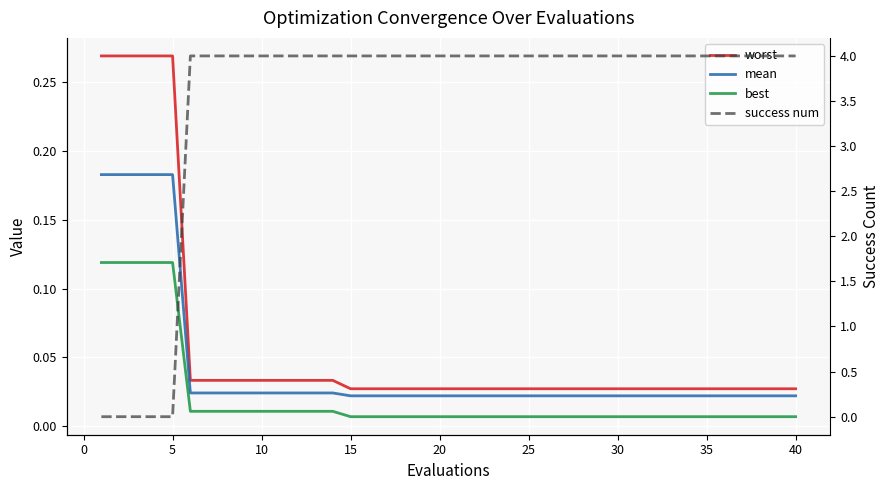

What is the difference between the highest and lowest values at 20?

4.0